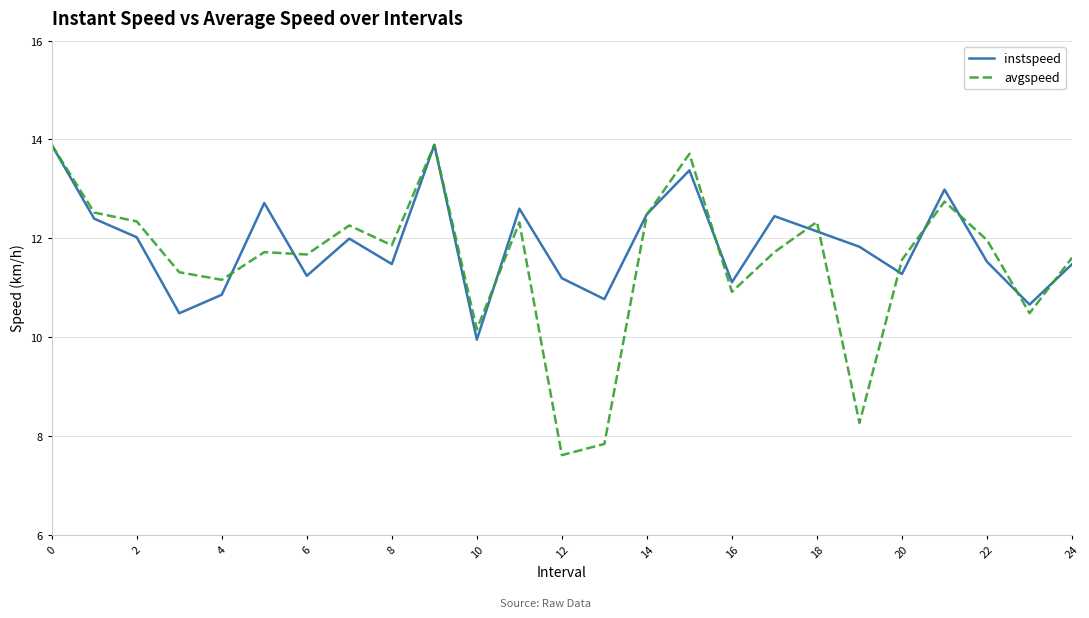

What is the difference between the maximum and minimum values in the instspeed series?

3.9